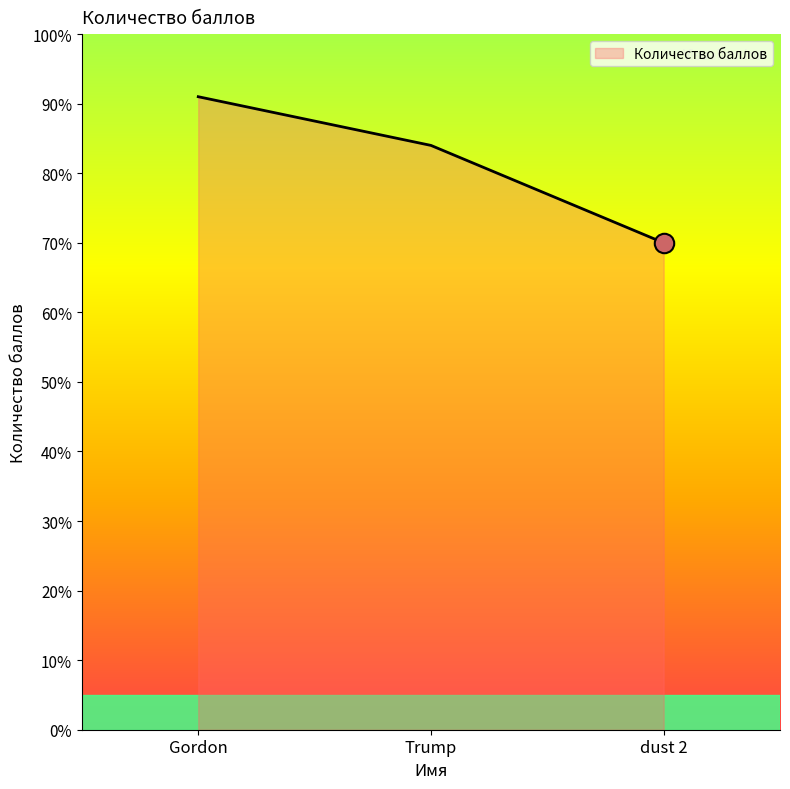

What is the average value?

82